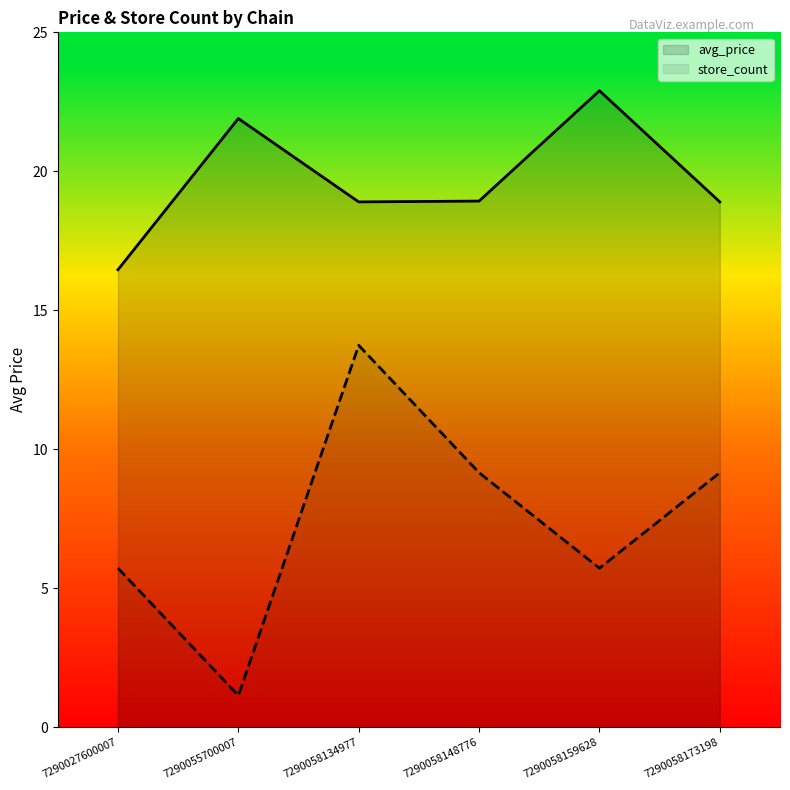

Reading left to right, extract all data points from this chart.

avg_price: 7290027600007=16.5	7290055700007=21.9	7290058134977=18.9	7290058148776=18.9	7290058159628=22.9	7290058173198=18.9
store_count: 7290027600007=5.7	7290055700007=1.1	7290058134977=13.7	7290058148776=9.2	7290058159628=5.7	7290058173198=9.2